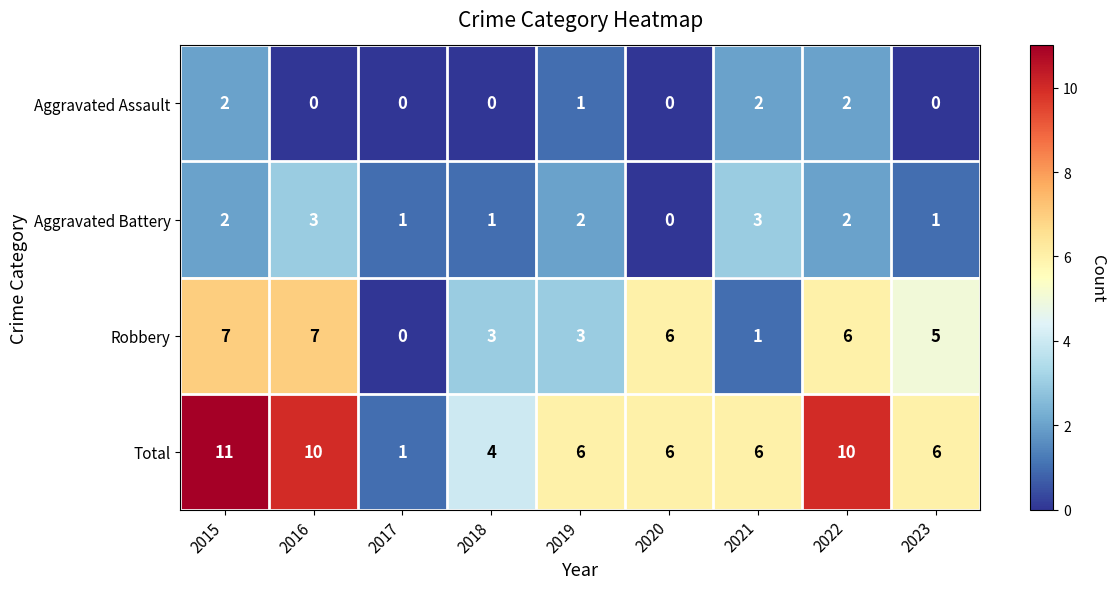

What is the total value across all series at 2023?

12